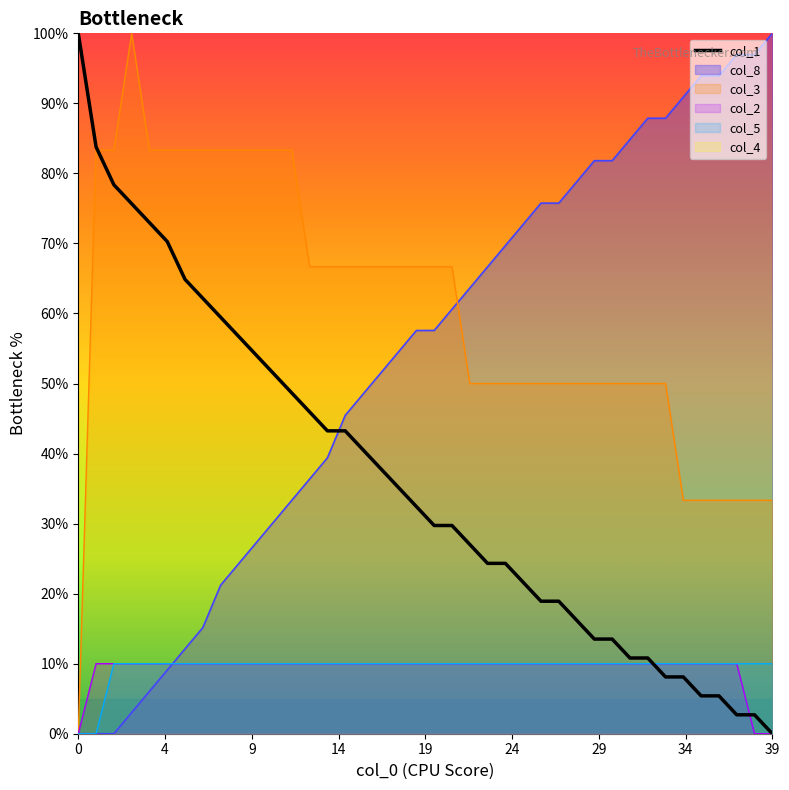

What is the maximum value for col_3?

100.0